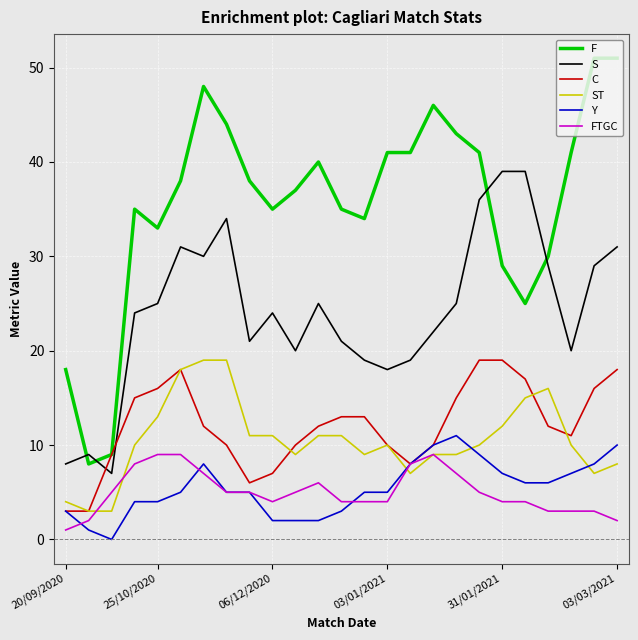

What is the maximum value for C?

19